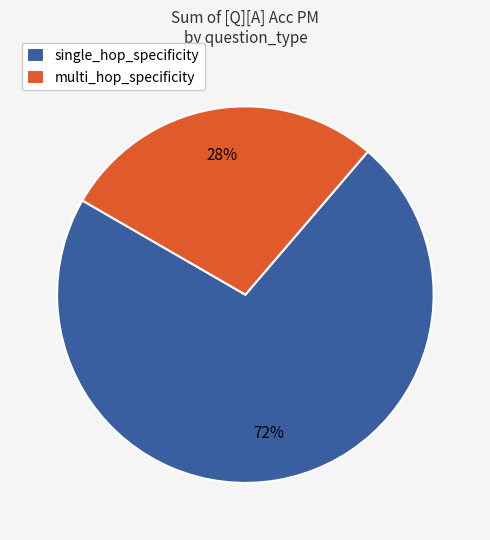

What percentage is the single_hop_specificity slice, to the nearest percent?

72%